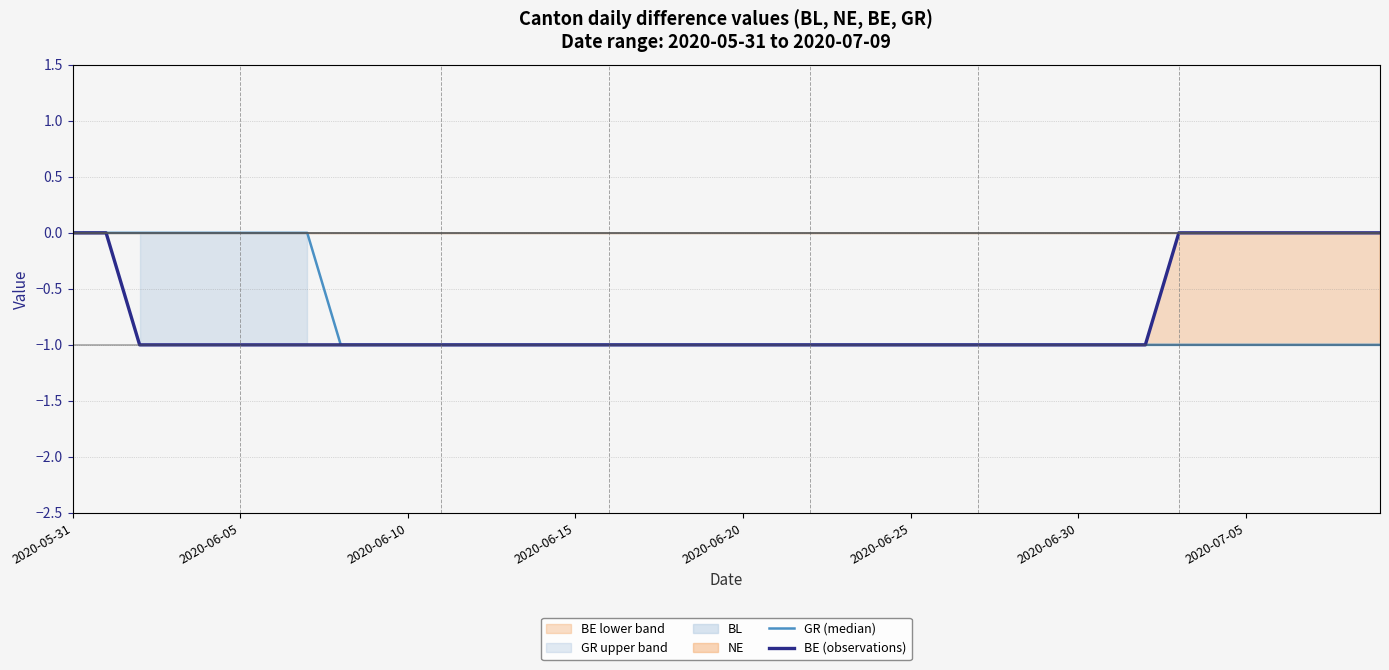

At which category does the chart reach its peak across all series?

2020-05-31